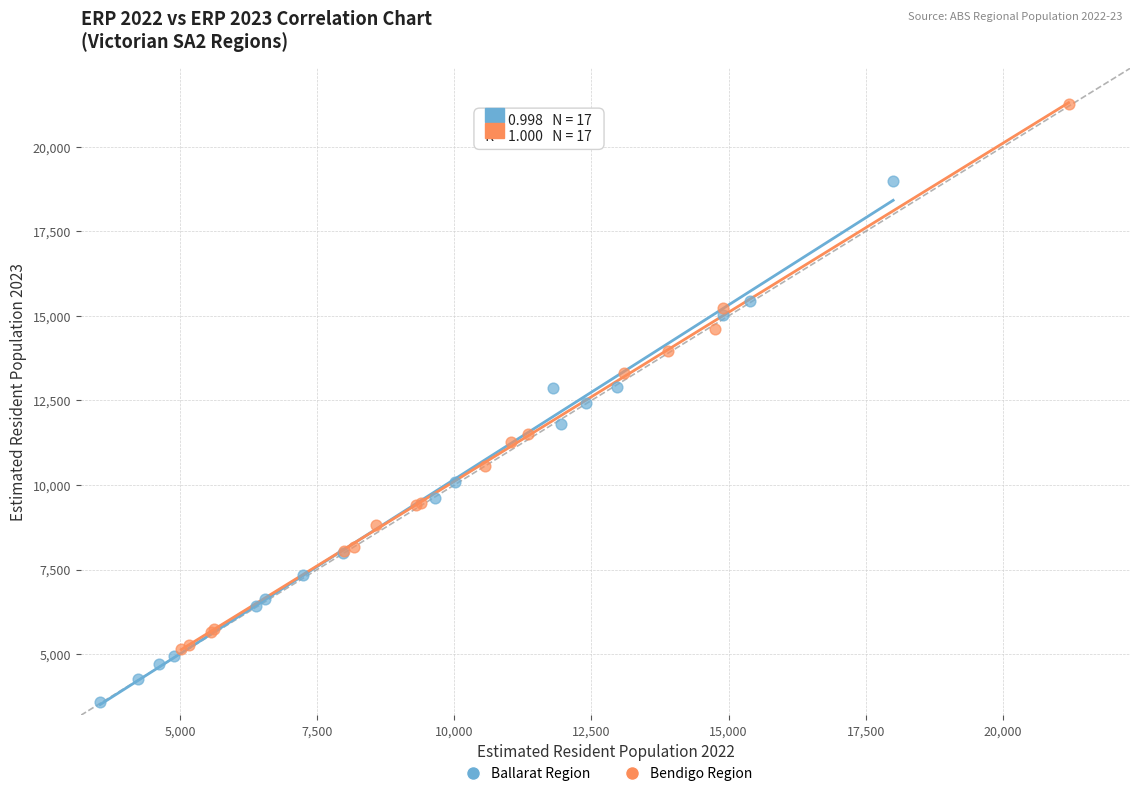

What are all the series names shown in the legend?

Ballarat Region, Bendigo Region